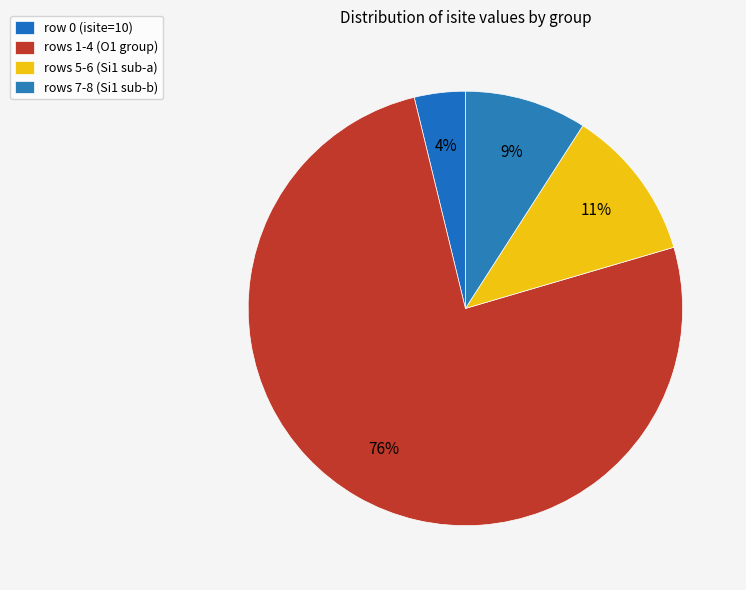

What is the largest slice in the pie chart?

rows 1-4 (O1 group)